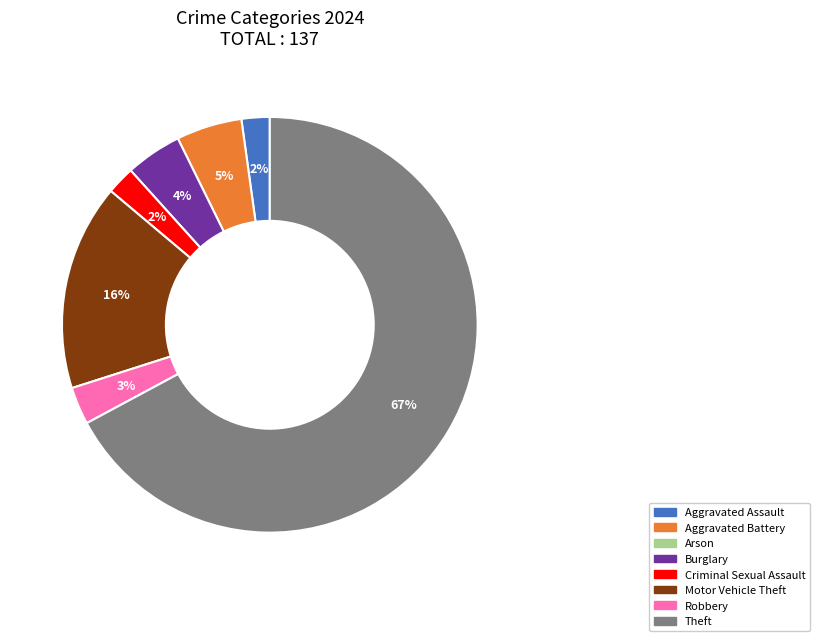

Does any single category account for the majority?

Yes